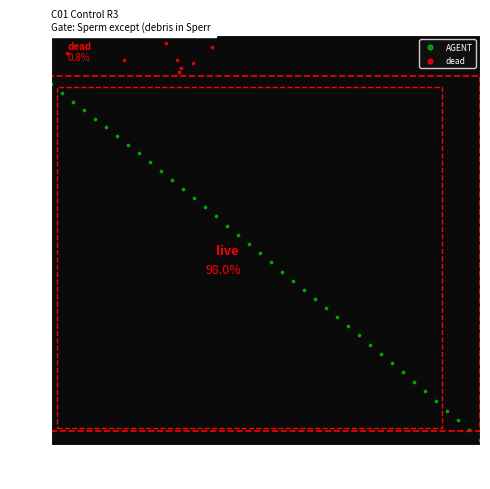

Which series contains the lowest Y value?

AGENT